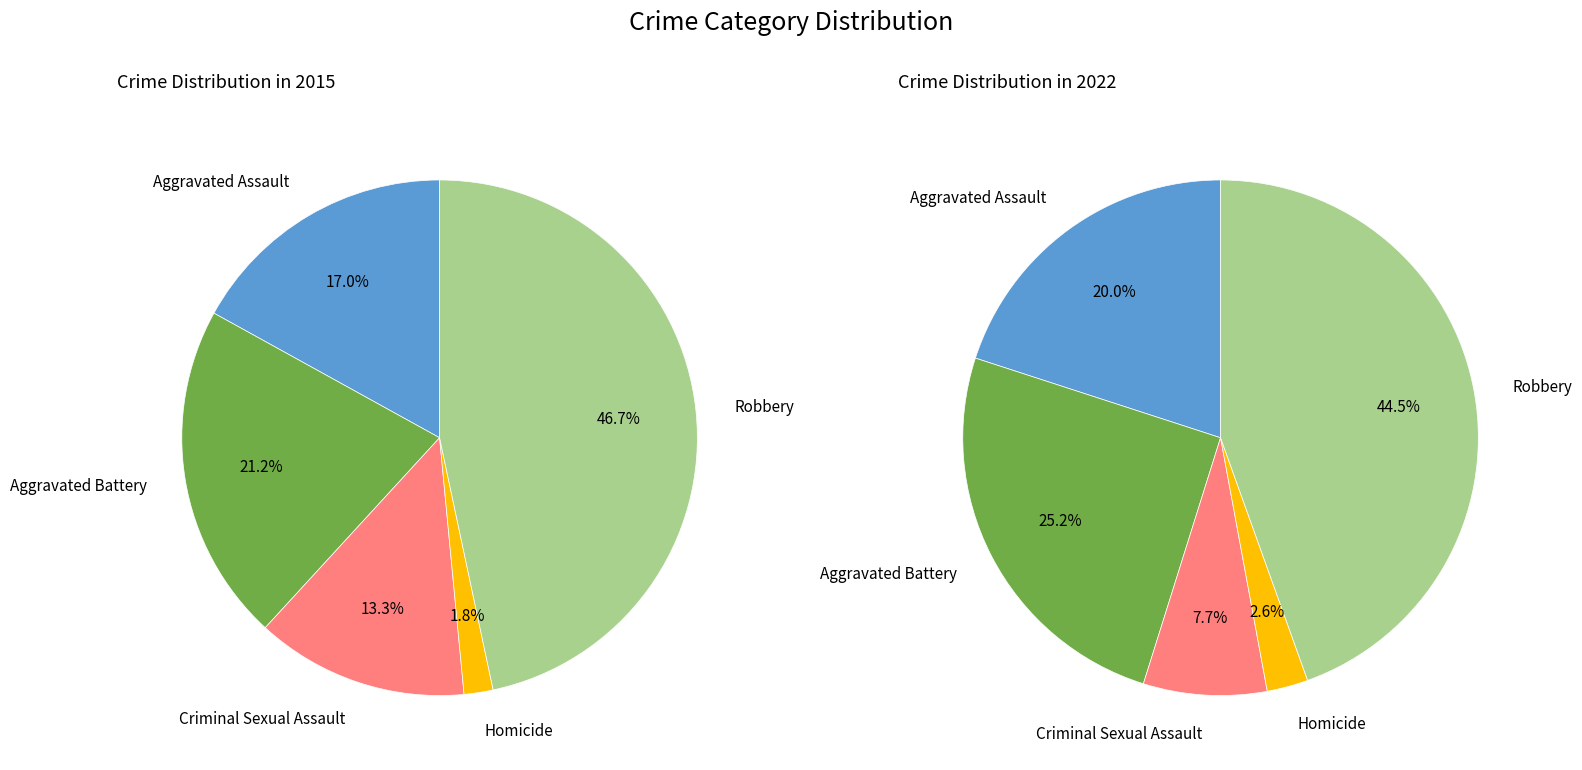

Is the sum of Aggravated Assault and Aggravated Battery greater than half?

No